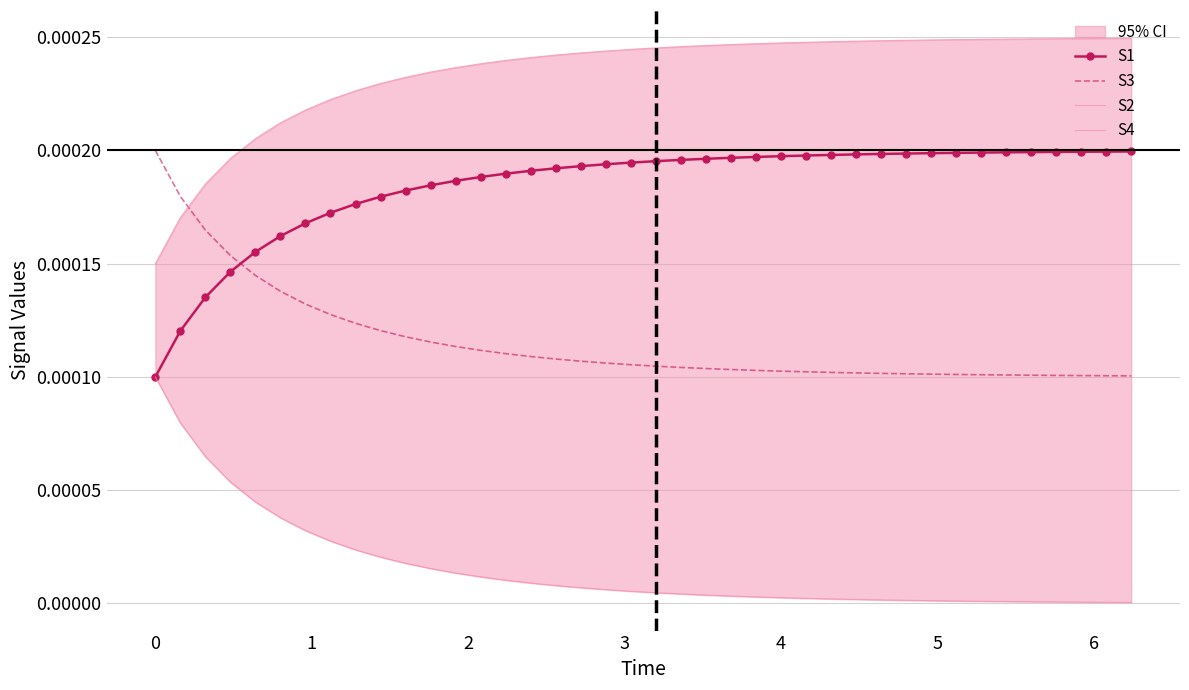

Which series ends up on top after the final intersection of S3 and S1?

S1